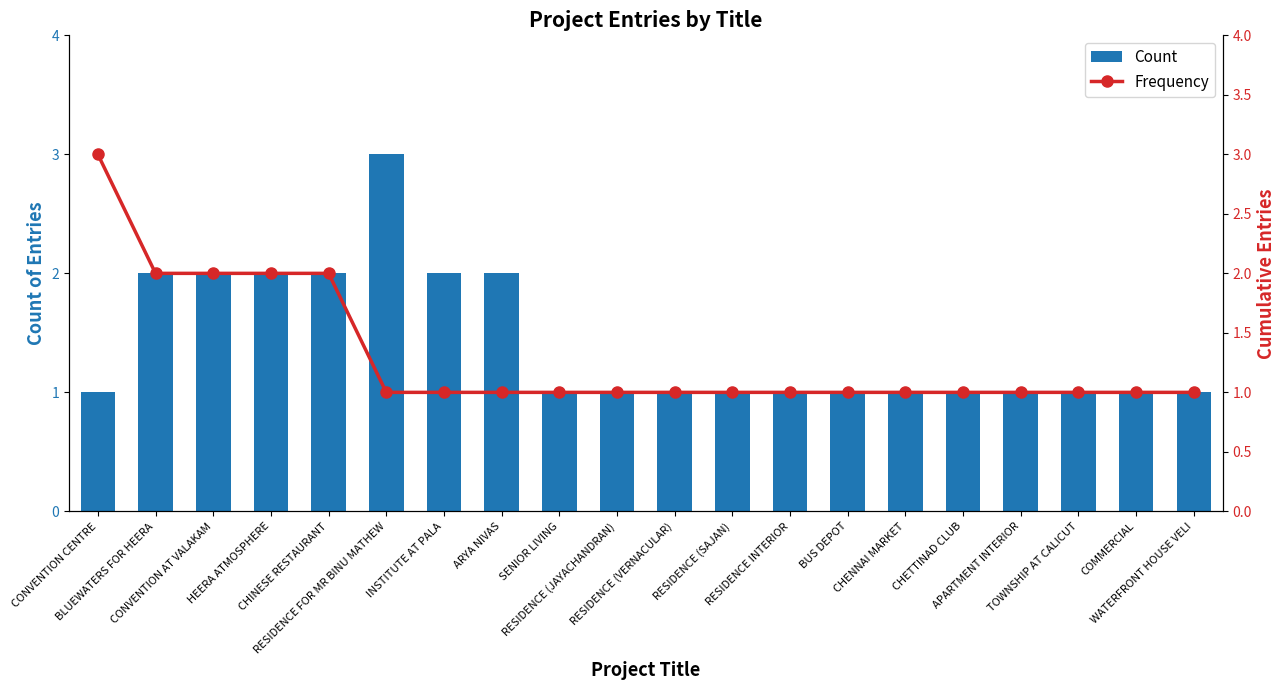

What is the greatest value displayed?

3